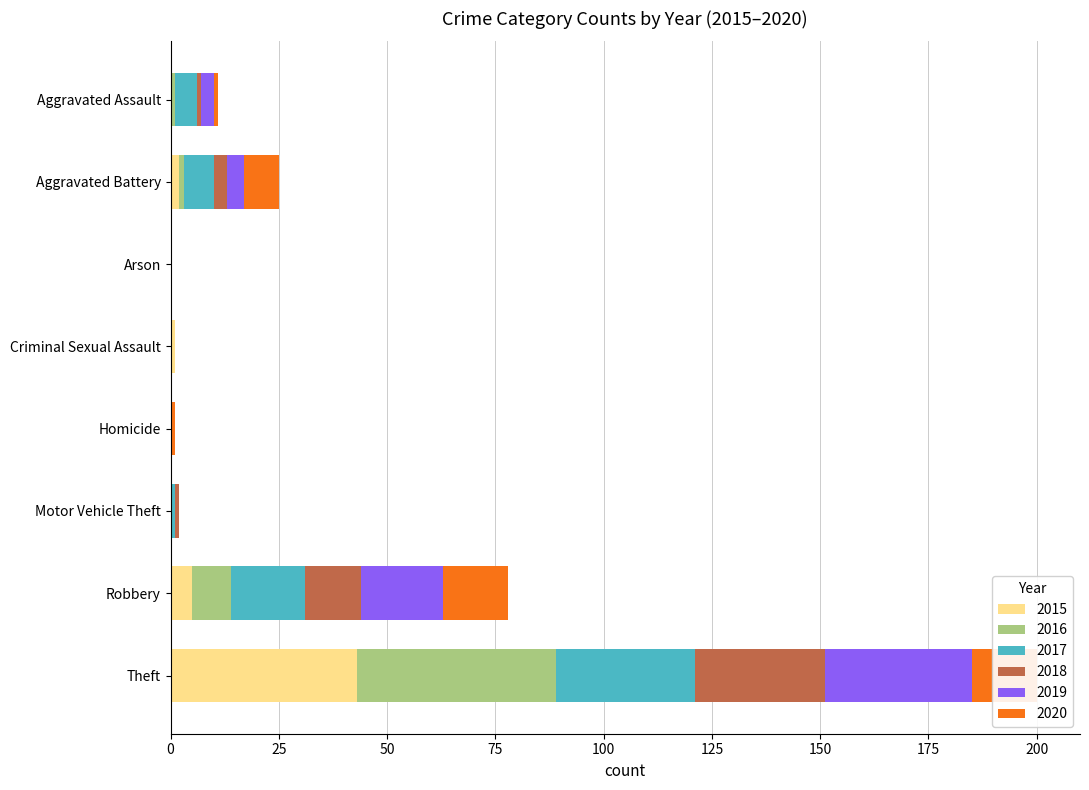

What is the label of the 4th bar from the right?

Homicide